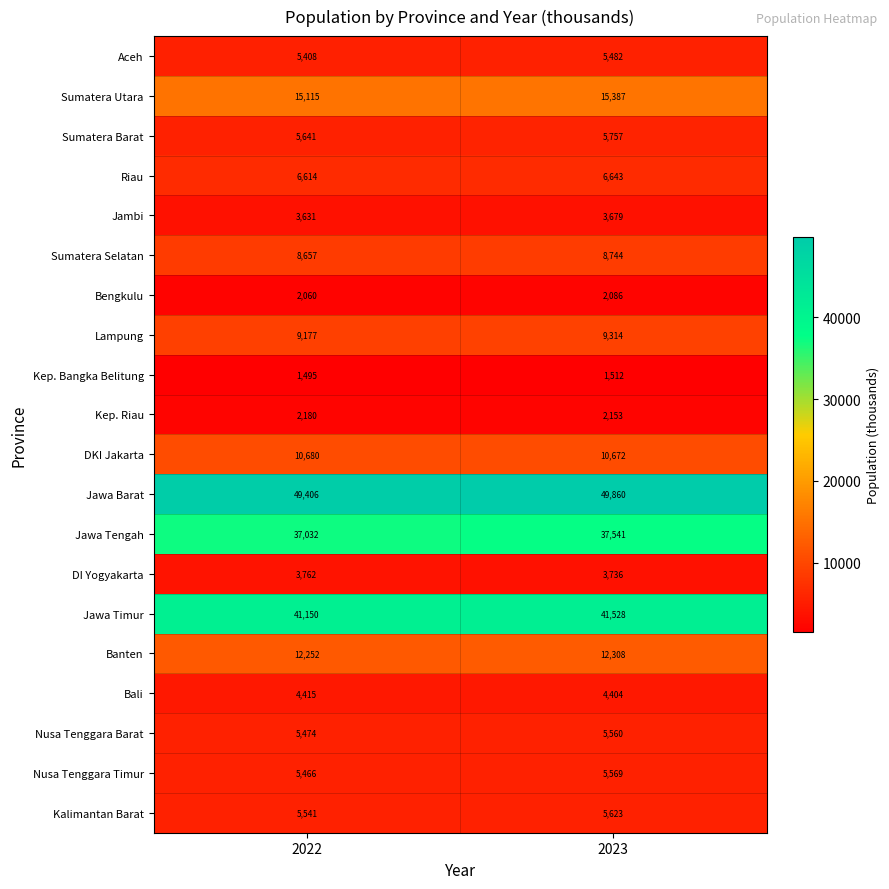

What is the smallest value displayed?

1495